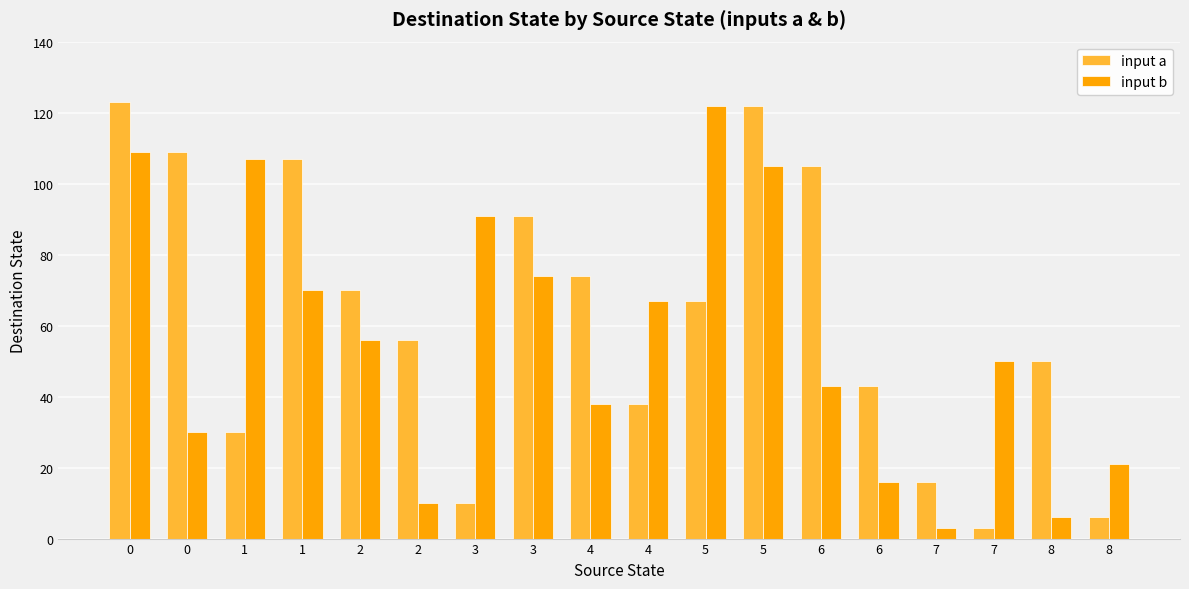

Rank the series by their average value, from lowest to highest.

input b, input a